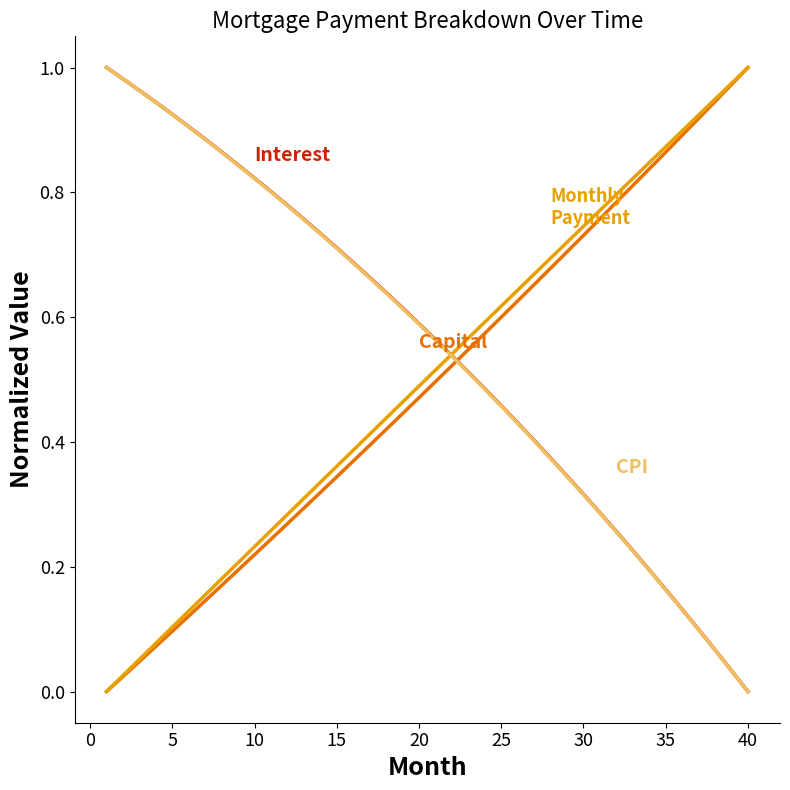

Is this an area chart (filled region under the line)?

No